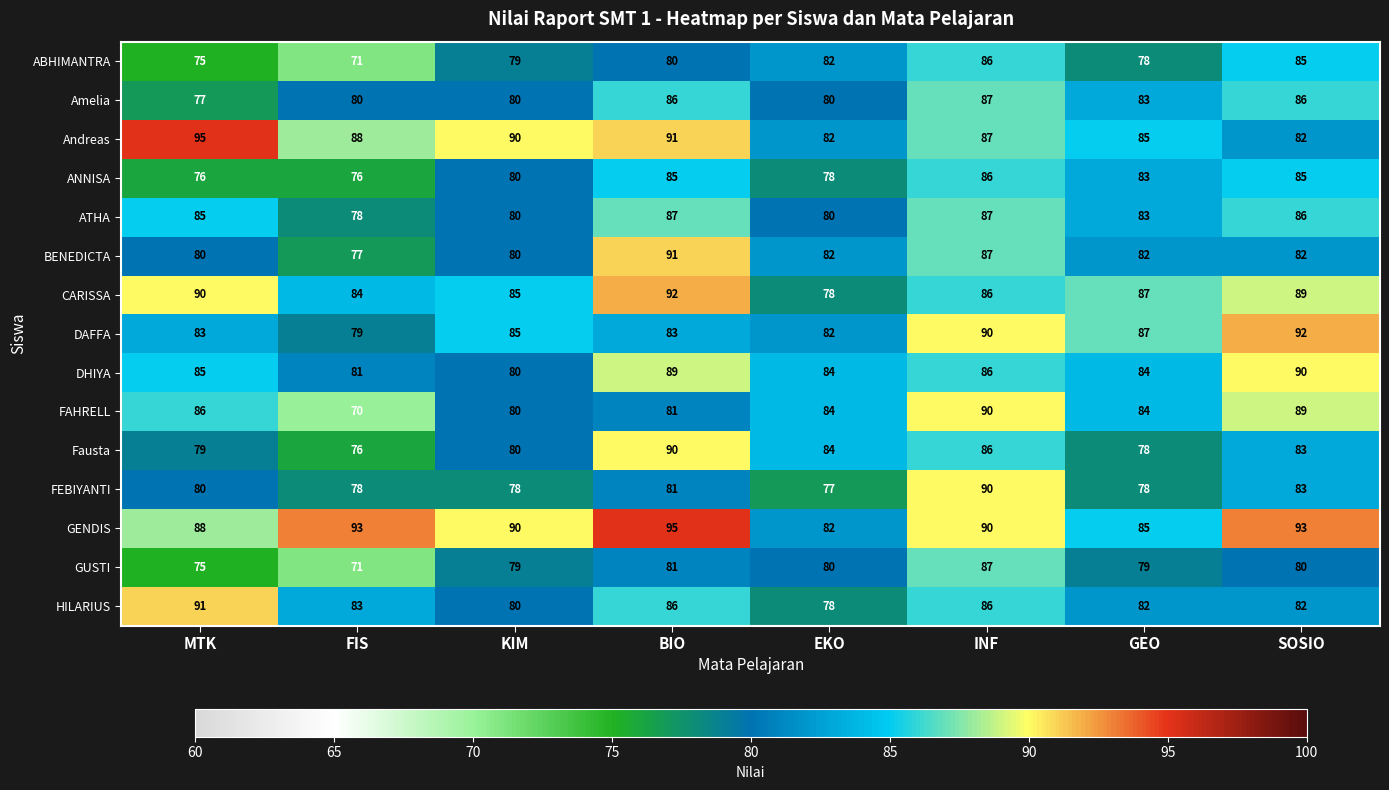

Which series has the largest total across all categories?

GENDIS